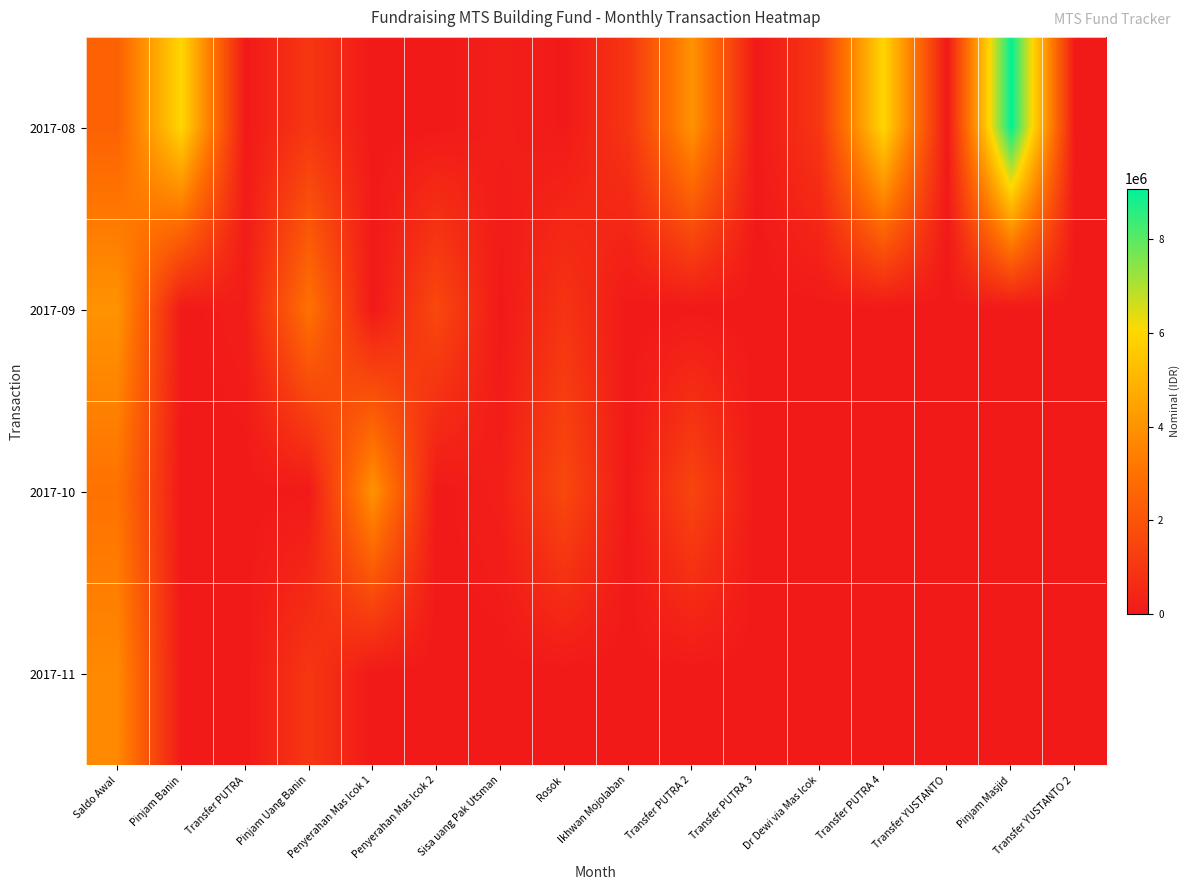

Rank the series at Rosok from highest to lowest value.

2017-10, 2017-09, 2017-08, 2017-11